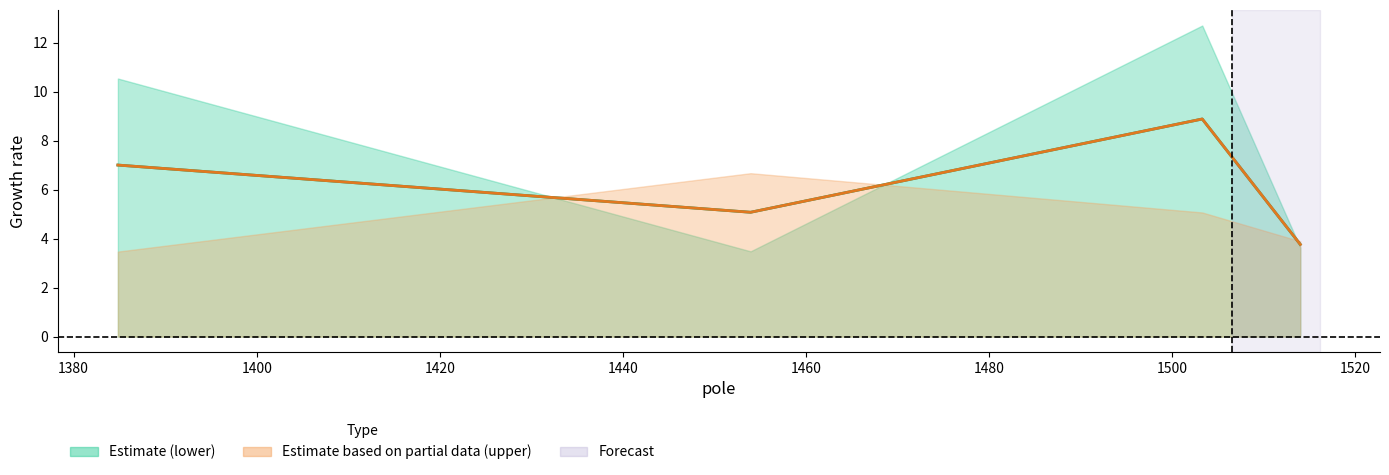

What is the difference between the second highest and minimum values in the lower midline series?

3.2